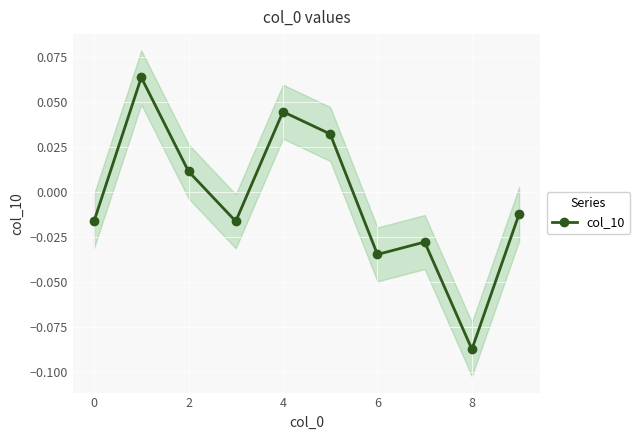

What is the greatest value displayed?

0.1